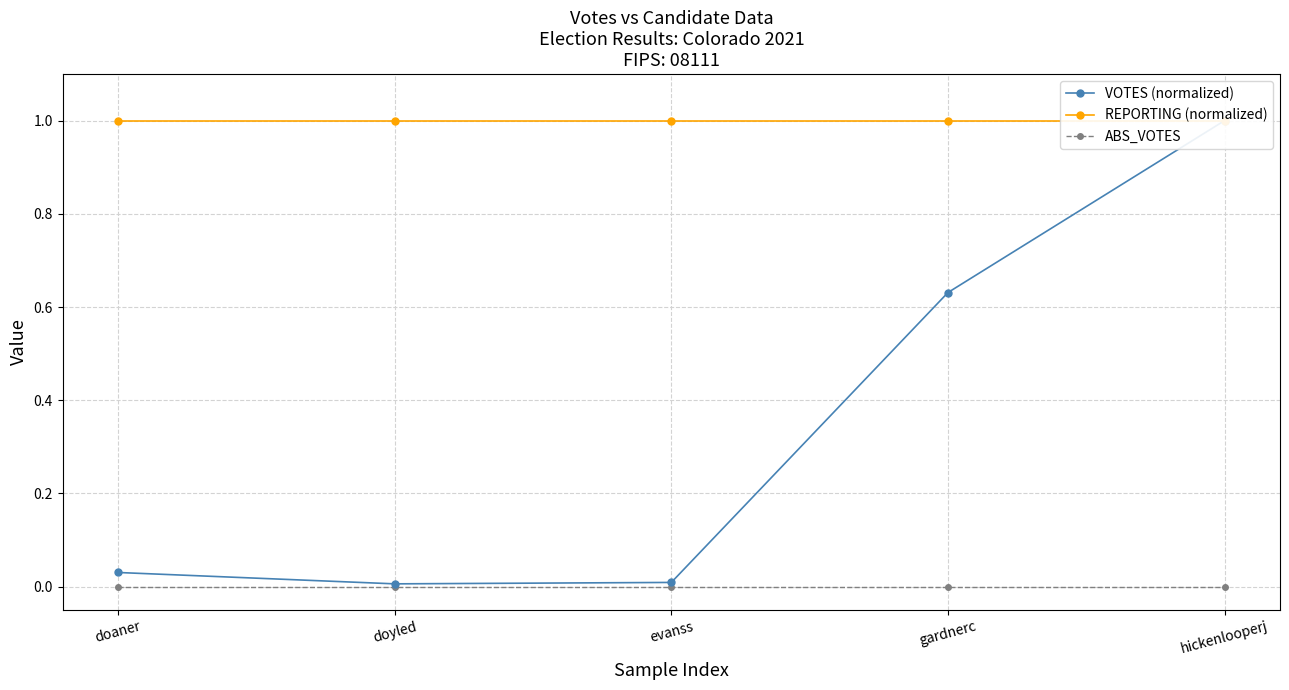

What are all the series names shown in the legend?

VOTES (normalized), REPORTING (normalized), ABS_VOTES